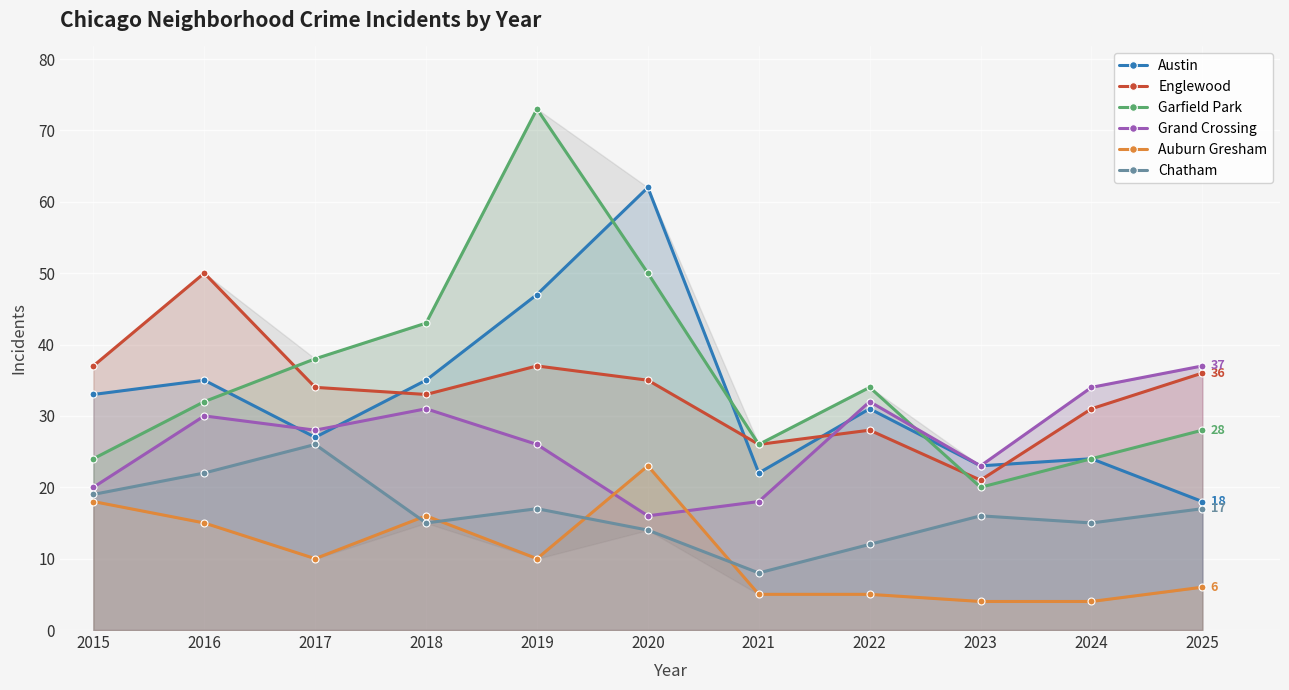

What is the difference between the maximum and minimum values in the Chatham series?

18